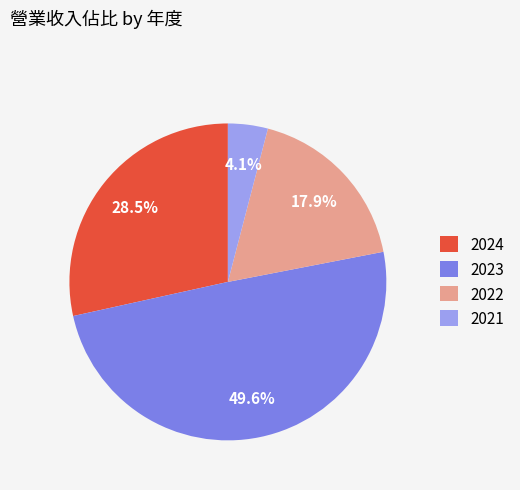

Is the sum of 2023 and 2022 greater than half?

Yes